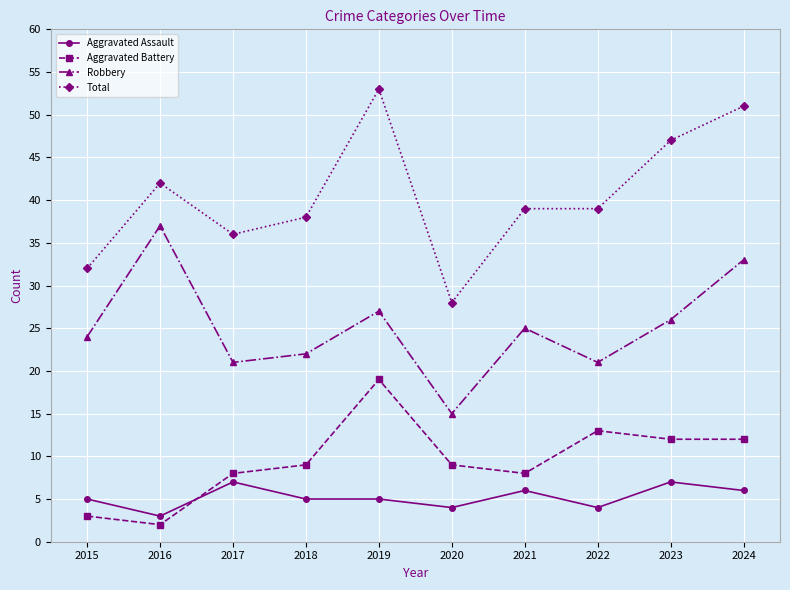

Reading left to right, list all the values displayed in this chart.

Aggravated Assault: 5	3	7	5	5	4	6	4	7	6
Aggravated Battery: 3	2	8	9	19	9	8	13	12	12
Robbery: 24	37	21	22	27	15	25	21	26	33
Total: 32	42	36	38	53	28	39	39	47	51